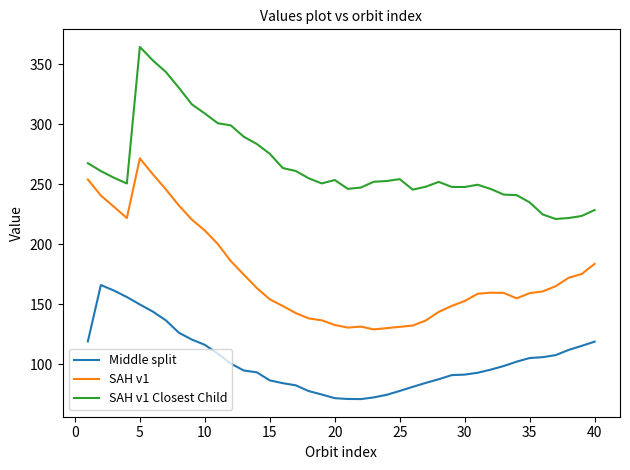

What is the difference between the second highest and minimum values in the SAH v1 Closest Child series?

132.1